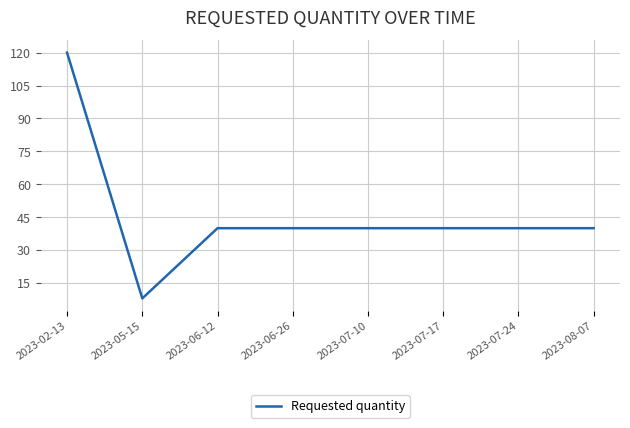

What position from the left is 2023-06-26?

4